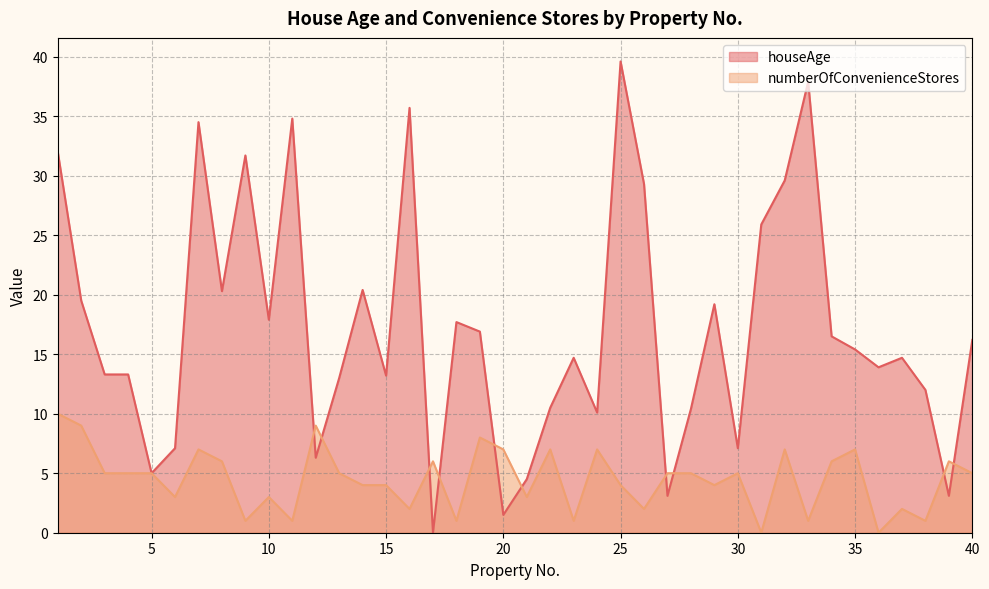

What is the difference between the highest and lowest values at 40?

11.2